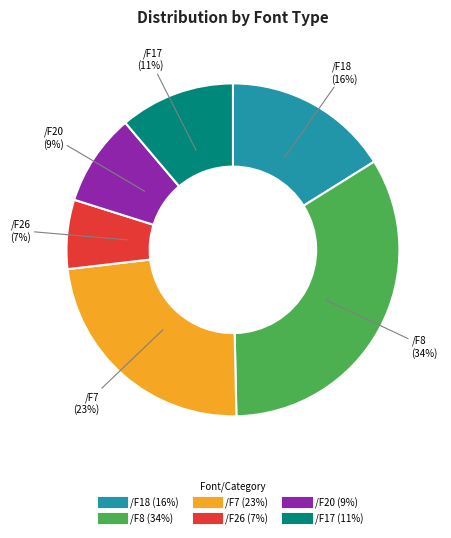

To the nearest percent, what is the difference between the largest and smallest slice percentages?

27%